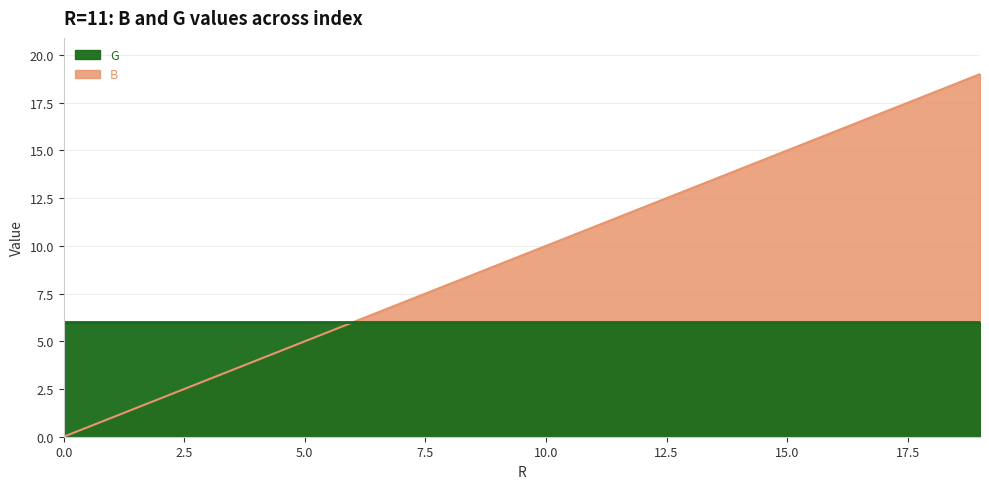

What is the difference between the maximum and minimum values?

19